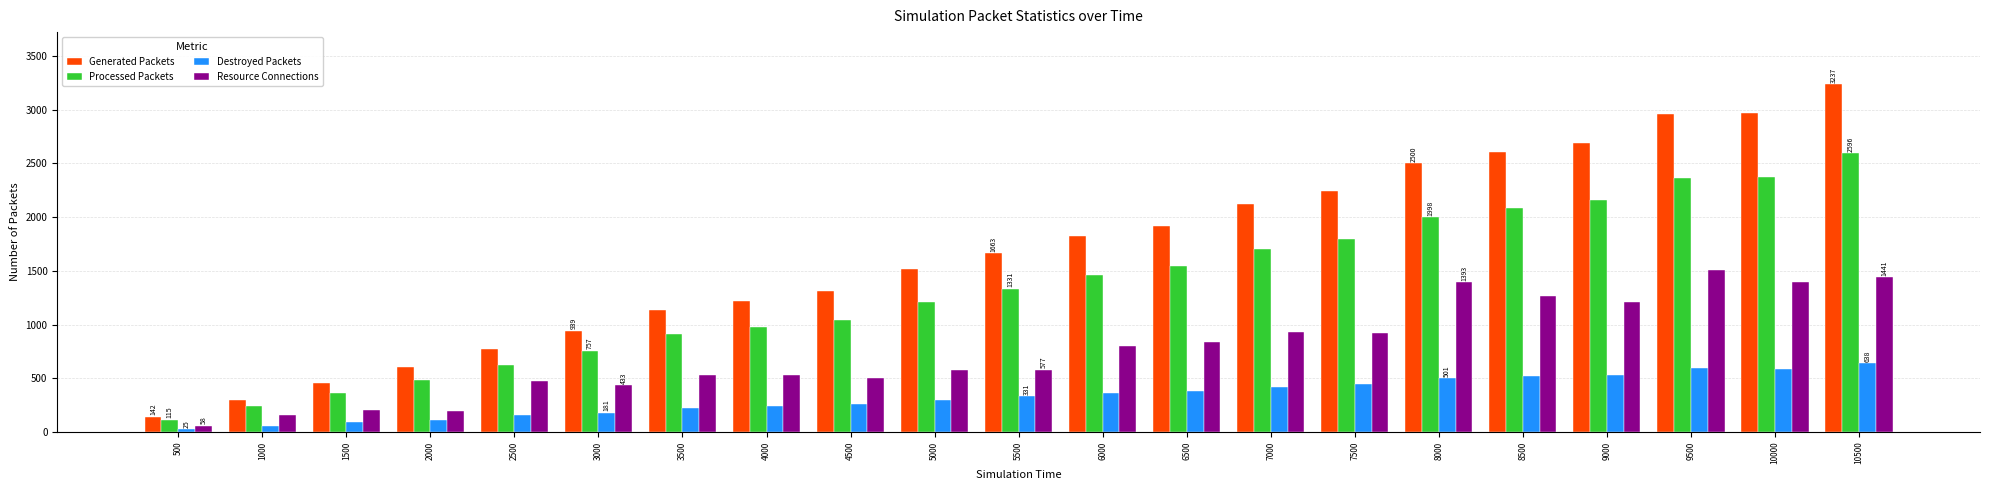

Count the number of categories in the chart.

21